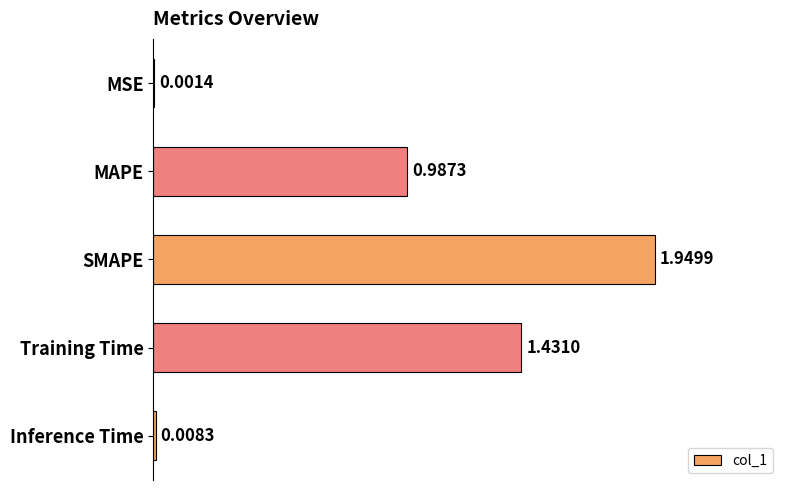

Where is the data nearest to the value 0?

MSE